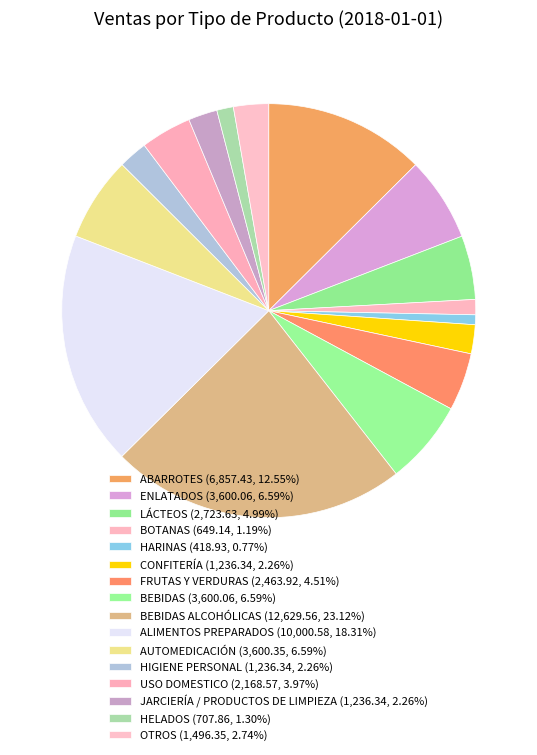

Which category has the smallest portion of the pie?

HARINAS